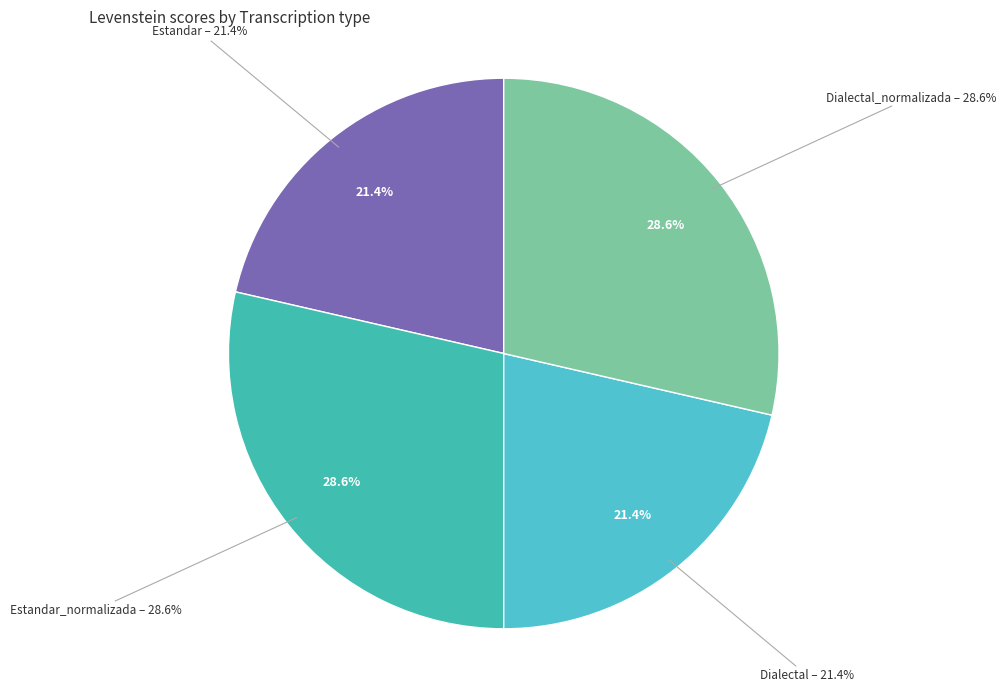

Which has a higher value, Dialectal_normalizada or Estandar_normalizada?

Dialectal_normalizada